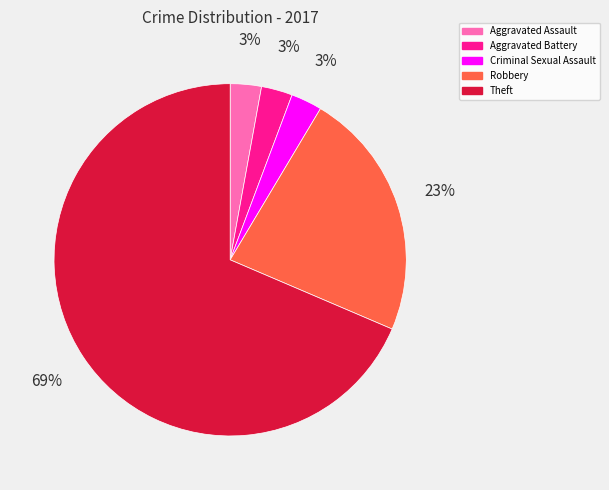

Which has a higher value, Theft or Robbery?

Theft